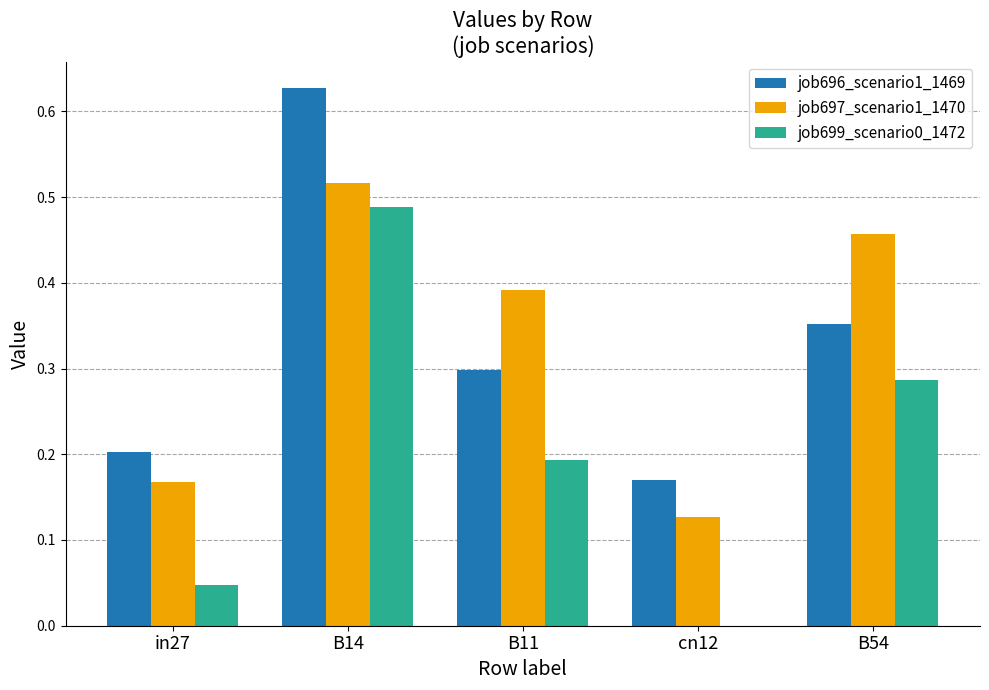

Between B11 and cn12, which series saw the biggest shift?

job697_scenario1_1470